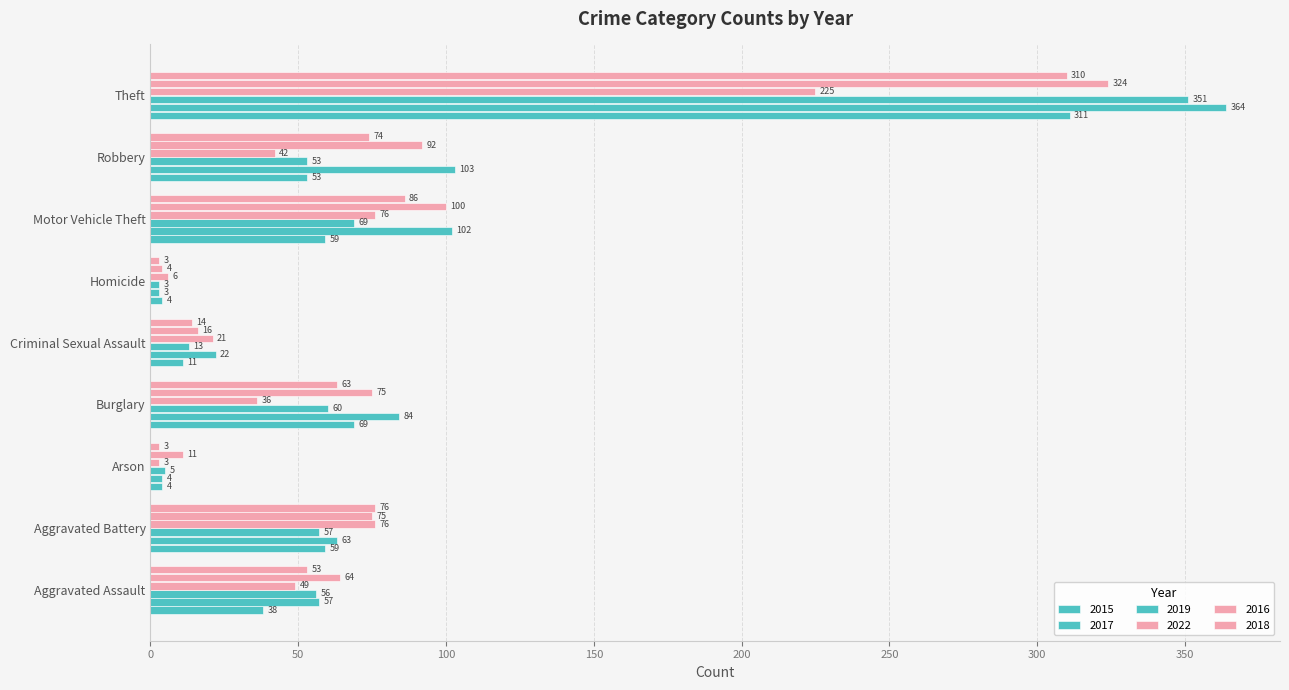

At which label does 2016 first exceed 75?

Motor Vehicle Theft